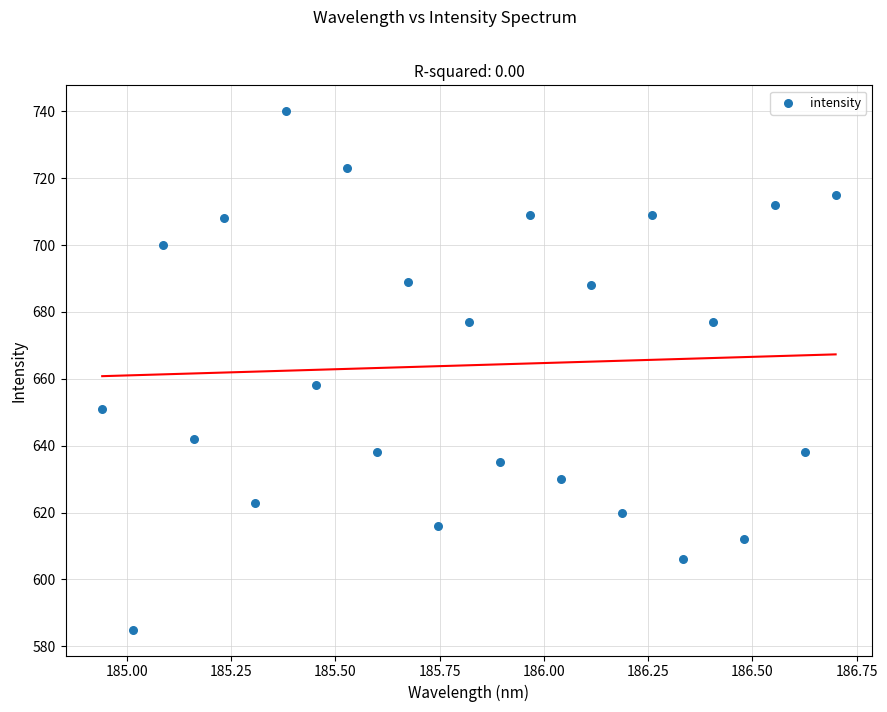

What is the range of Y values (max minus min)?

155